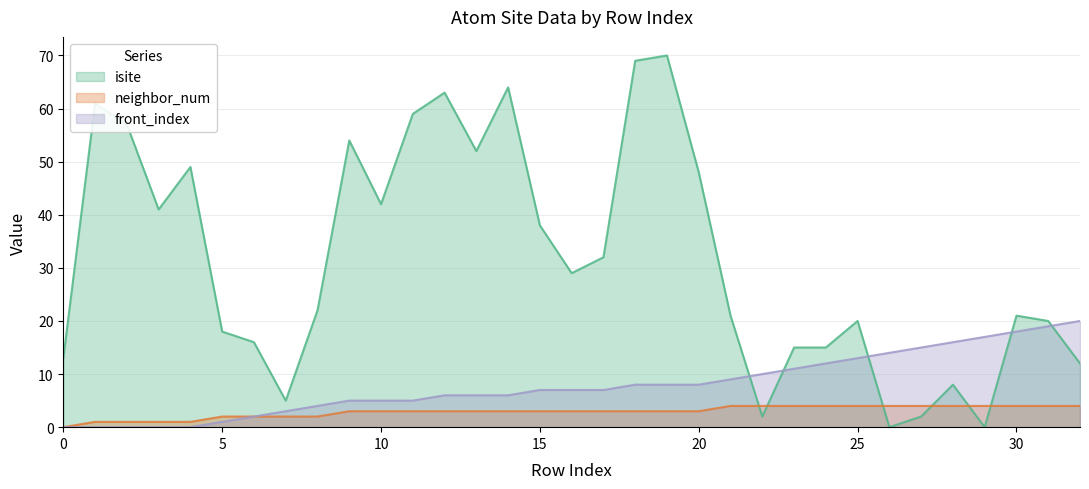

Rank the series by their maximum value, from highest to lowest.

isite, front_index, neighbor_num